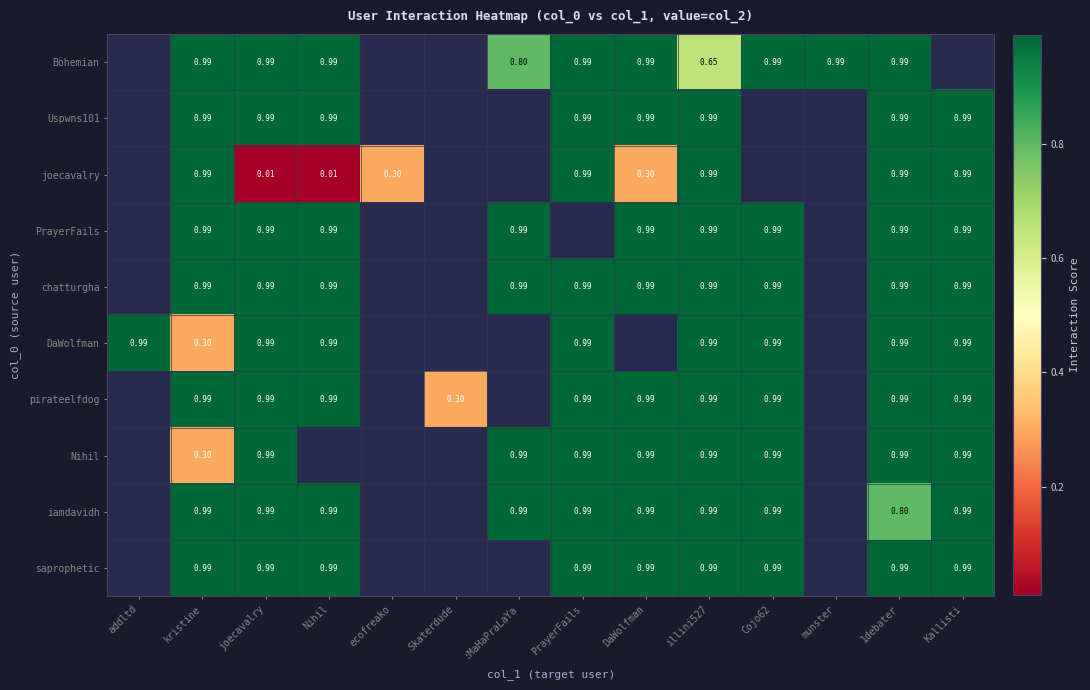

What is the approximate value of saprophetic at Kallisti?

1.0